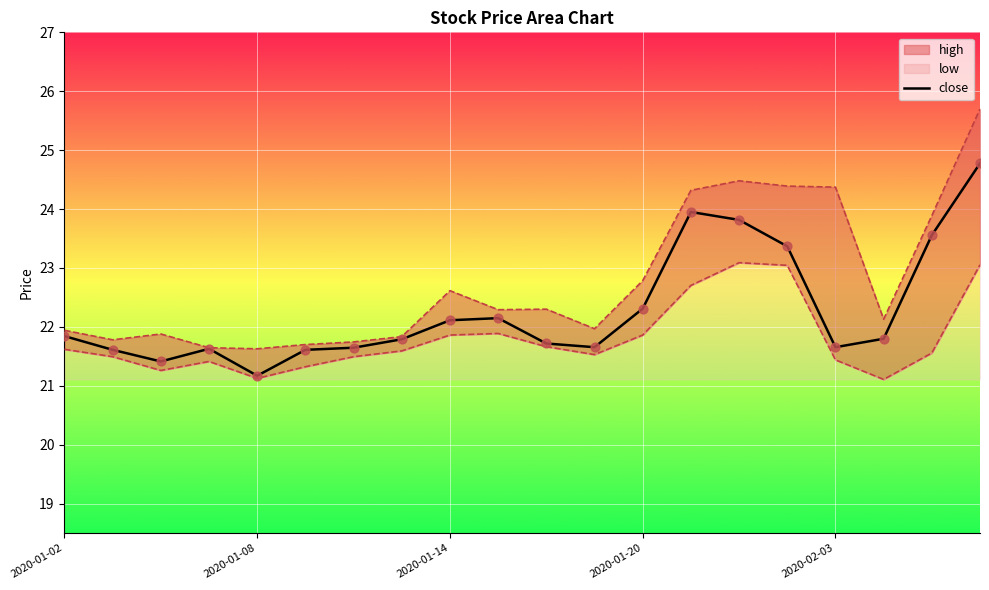

What is the maximum value for close?

24.8